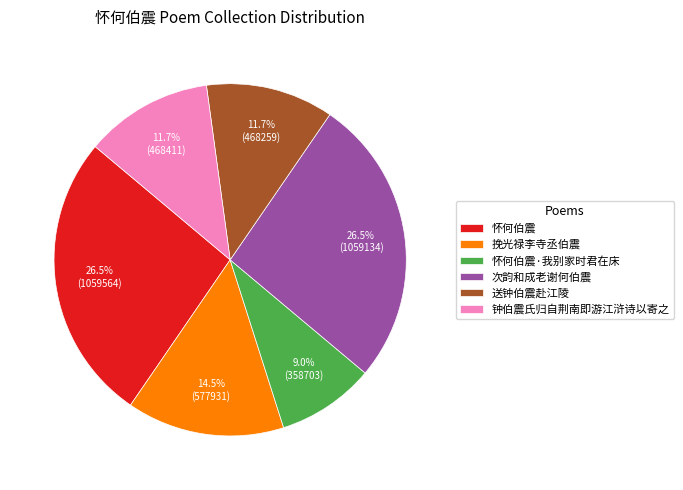

Which has a higher value, 钟伯震氏归自荆南即游江浒诗以寄之 or 次韵和成老谢何伯震?

次韵和成老谢何伯震